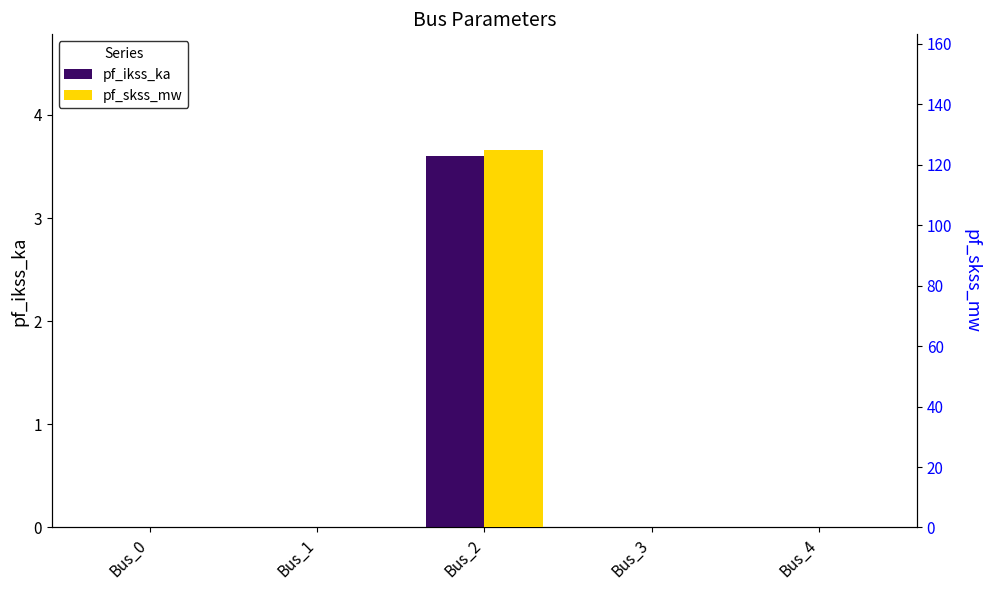

How many values in pf_skss_mw are above zero?

1